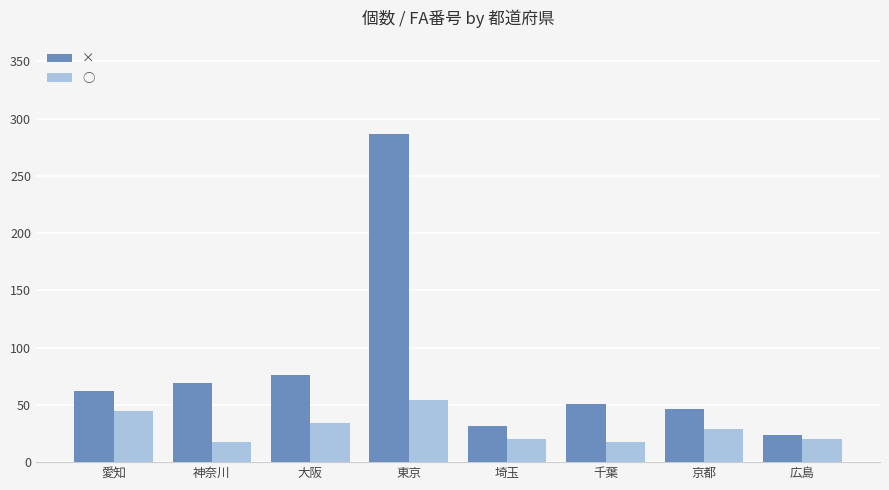

What position from the left is 大阪?

3